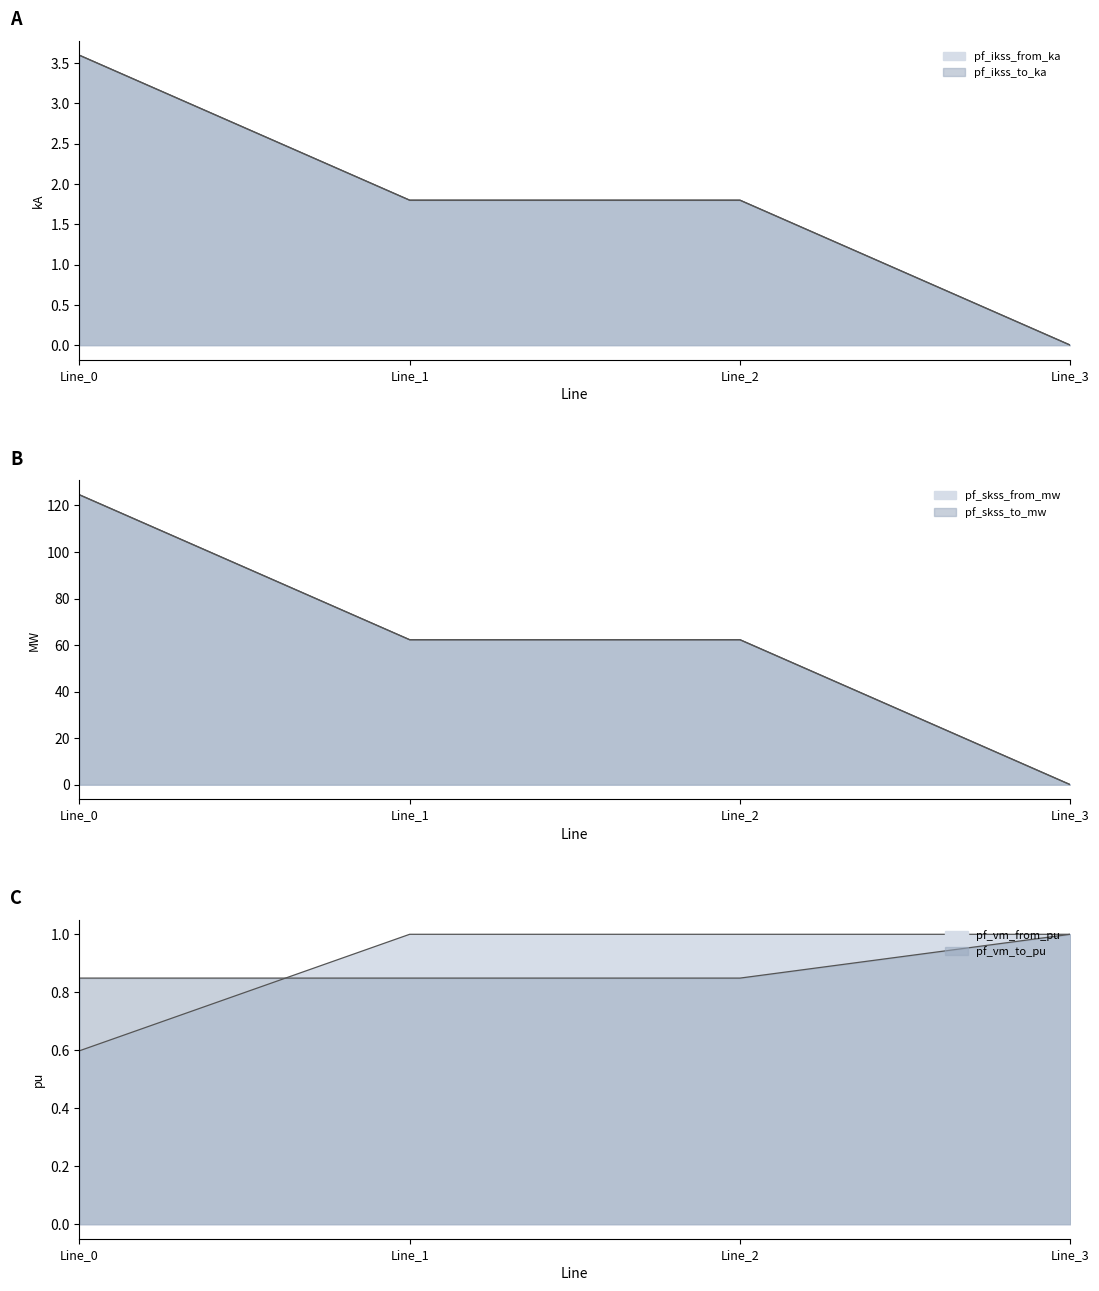

List the series in order of their peak value, highest first.

pf_skss_from_mw, pf_skss_to_mw, pf_ikss_from_ka, pf_ikss_to_ka, pf_vm_from_pu, pf_vm_to_pu